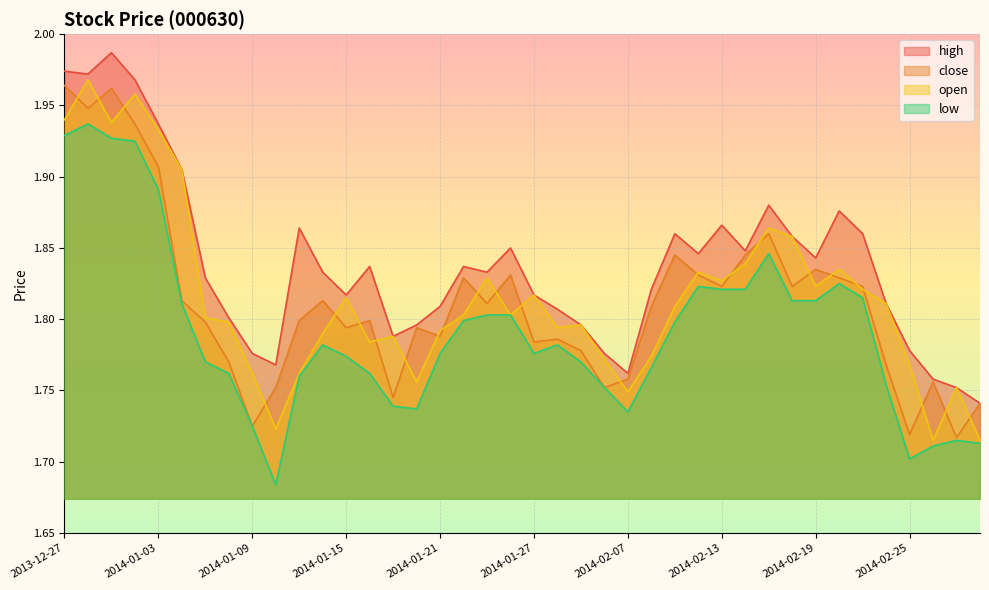

What is the value of the high point at the 9th from the left?

1.8